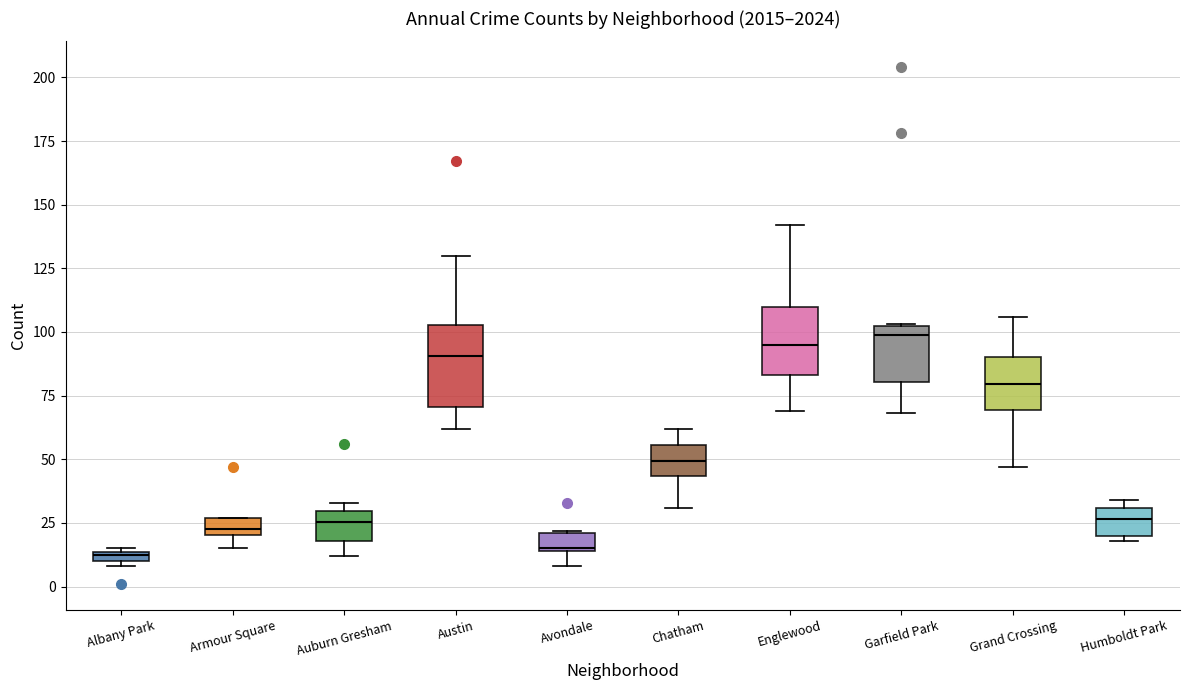

Comparing the boxes themselves (not the whiskers), which one is the tallest?

Austin